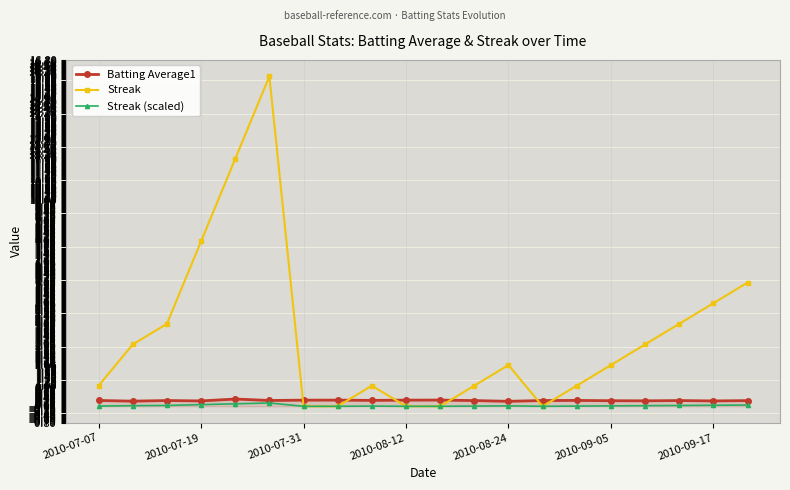

Which series has the largest total across all categories?

Streak